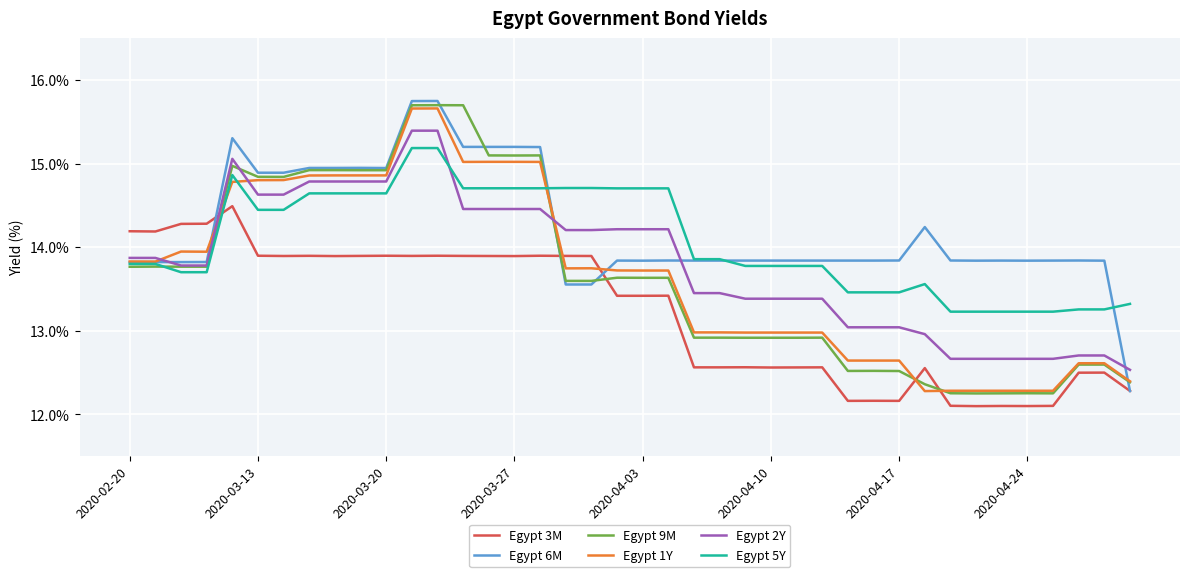

How many times do Egypt 5Y and Egypt 3M cross each other?

1